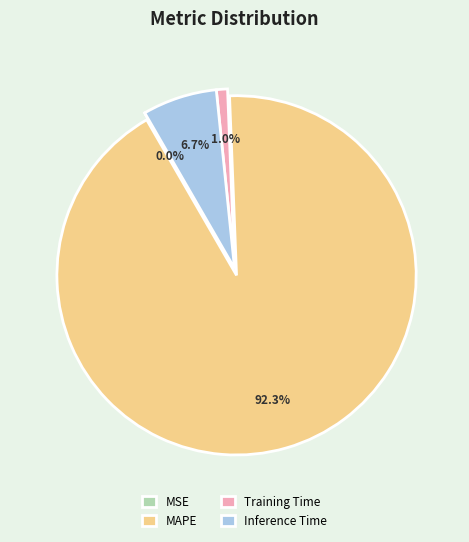

True or false: Training Time accounts for 1% of the total.

True